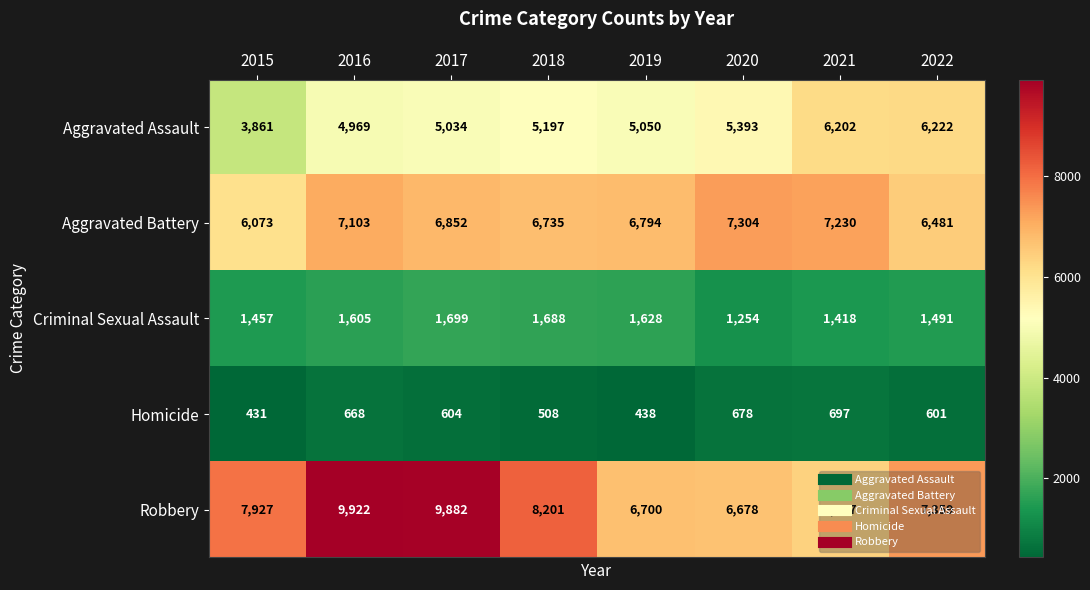

What is the spread (max minus min) of values at 2017?

9278